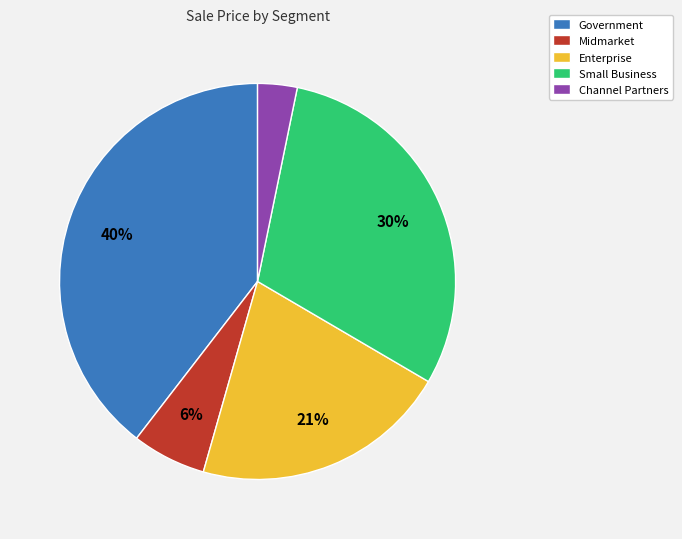

Combined, do Small Business and Enterprise account for over 50%?

Yes